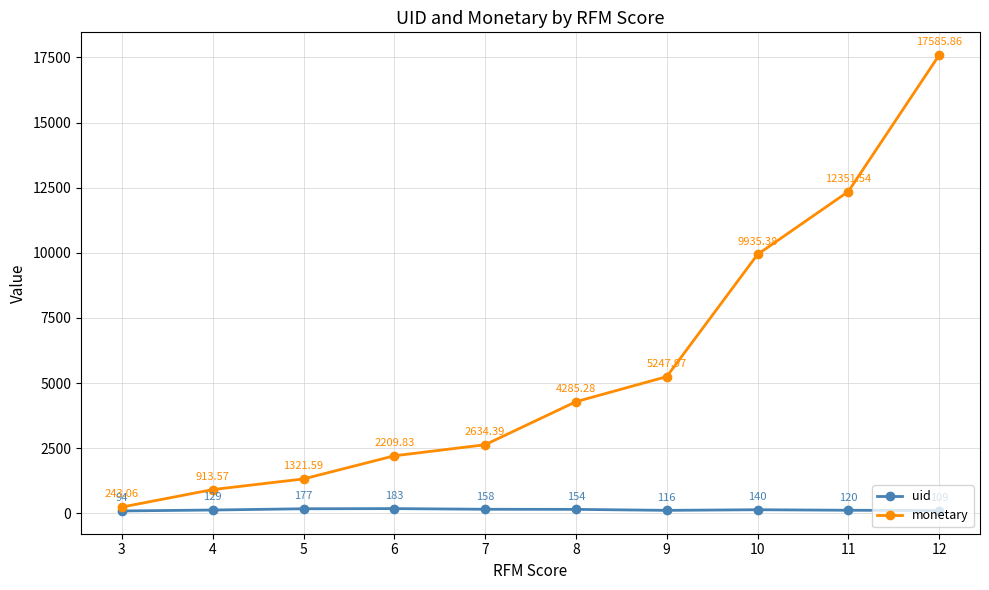

What is the greatest value displayed?

17585.9